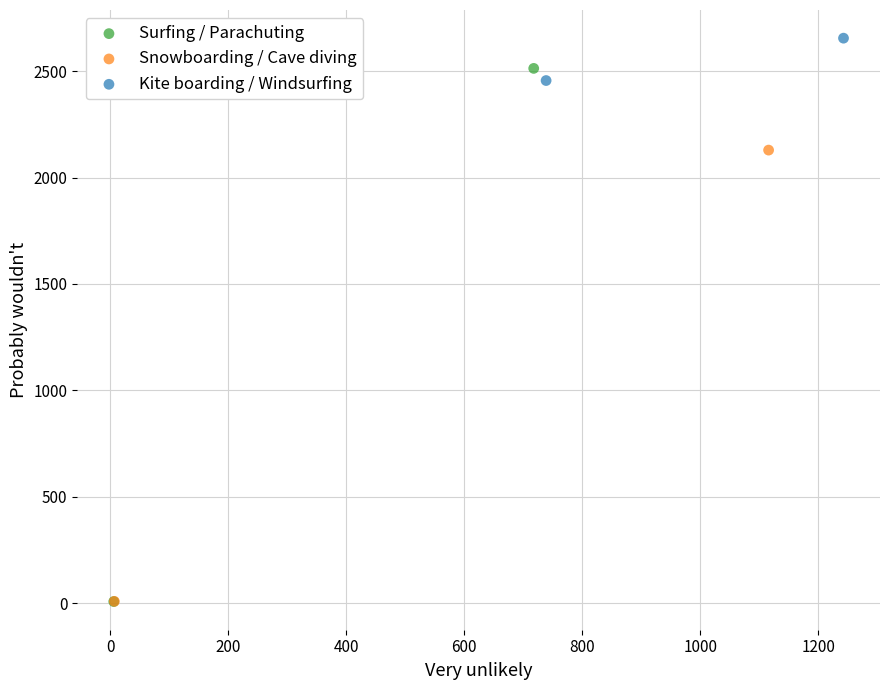

Which series contains the highest Y value?

Kite boarding / Windsurfing